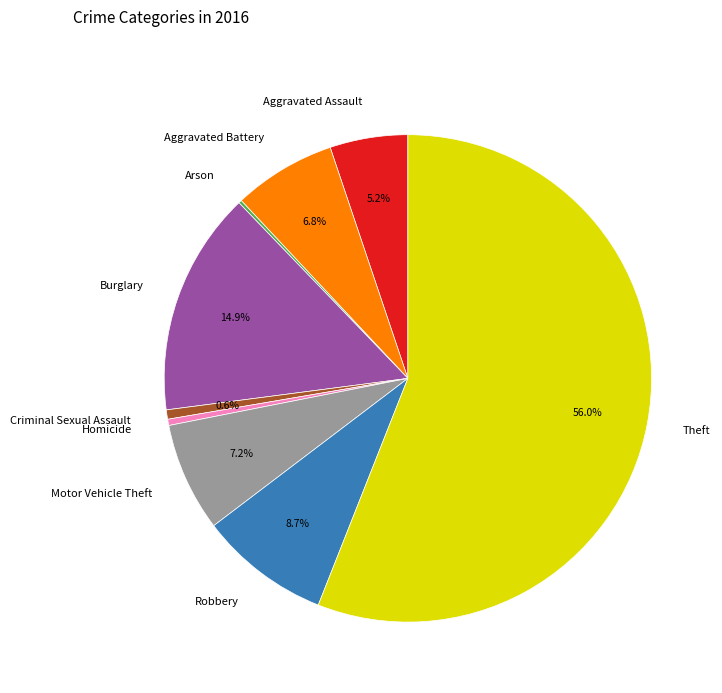

To the nearest percent, what portion does Theft represent?

56%